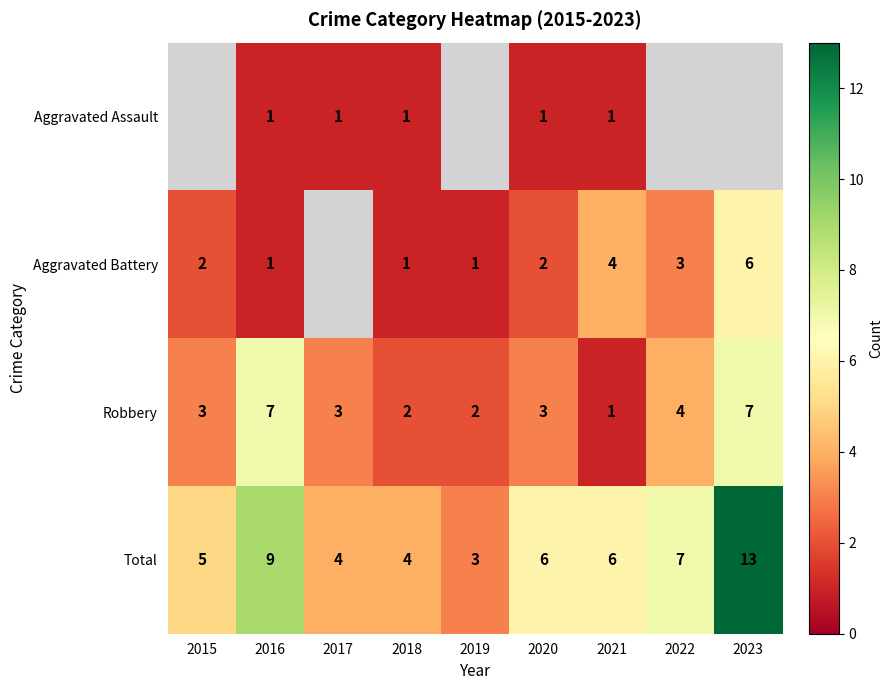

How many values in the Robbery series are below 3?

3